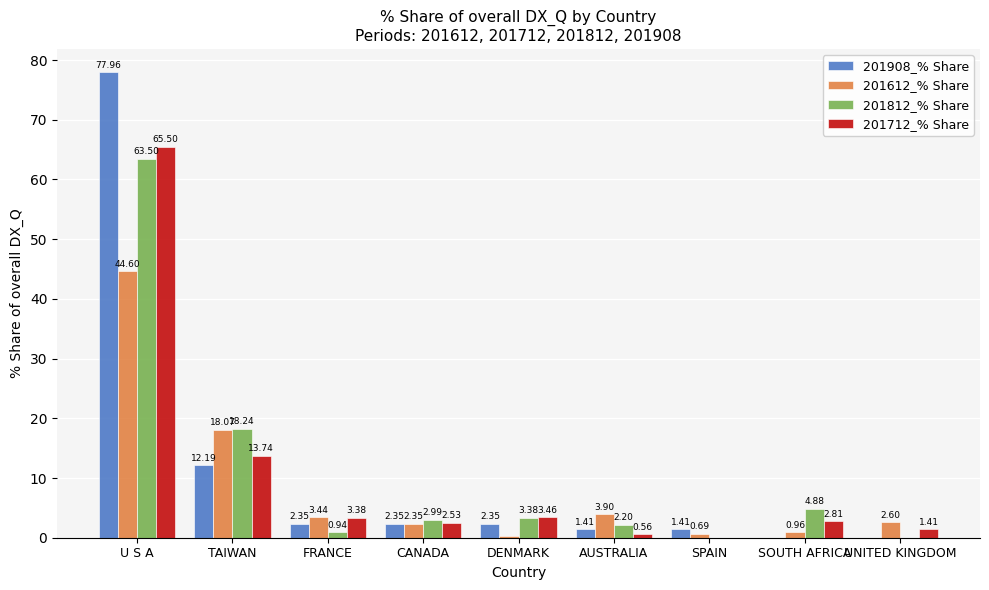

Between U S A and CANADA, which series saw the biggest shift?

201908_% Share